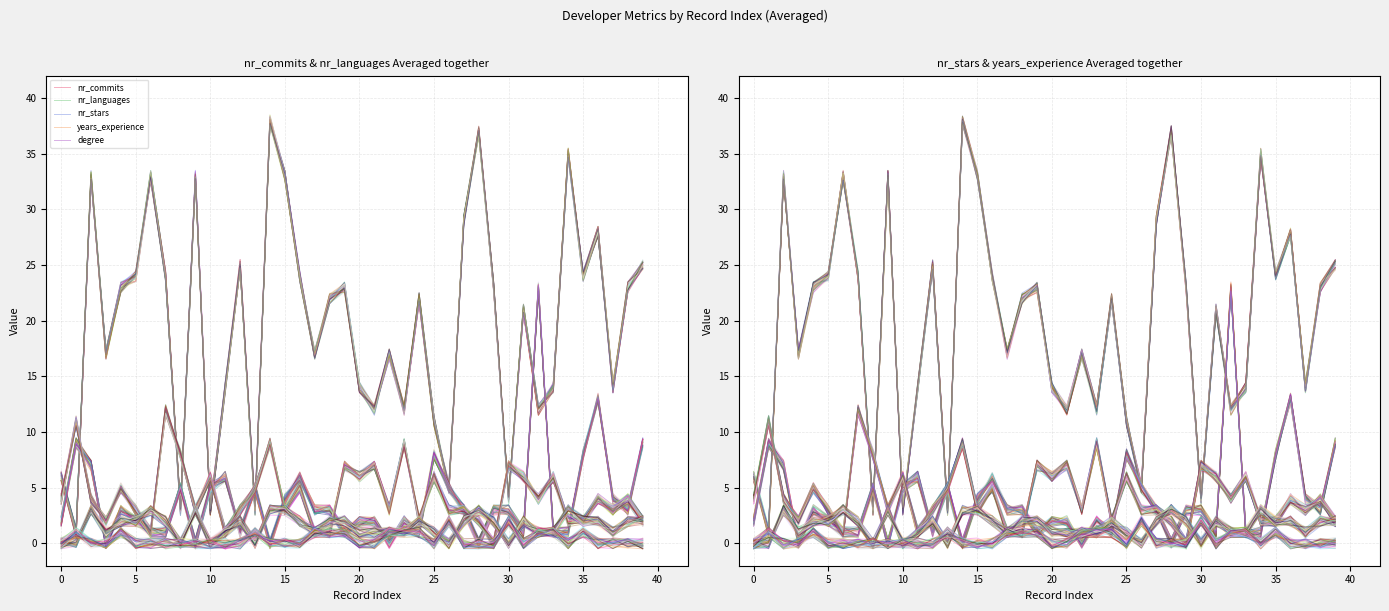

The value of nr_commits at 35 is 14.1. True or false?

False